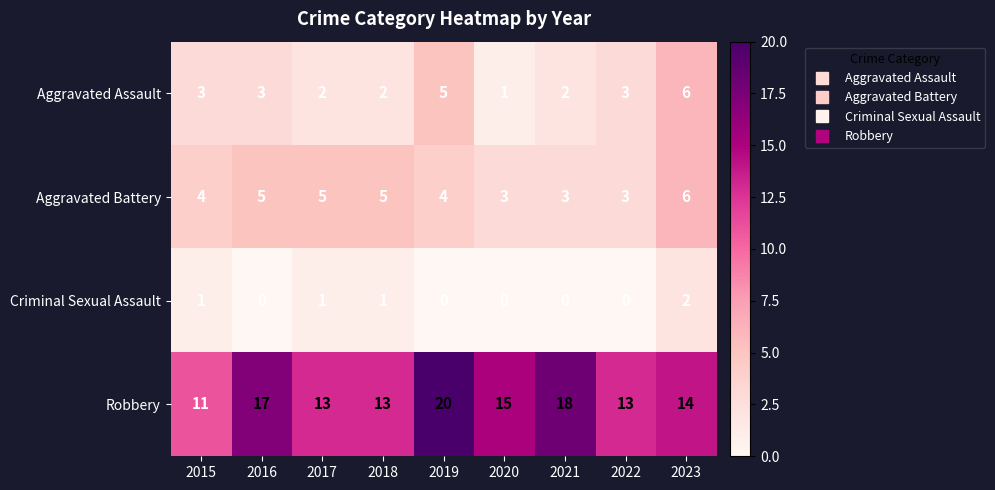

Which series changed the most between 2017 and 2021?

Robbery